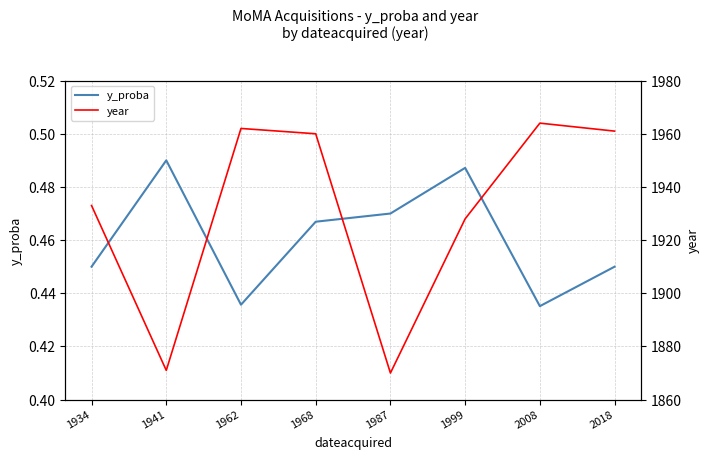

What is the value of the year point at the 5th from the left?

1870.0